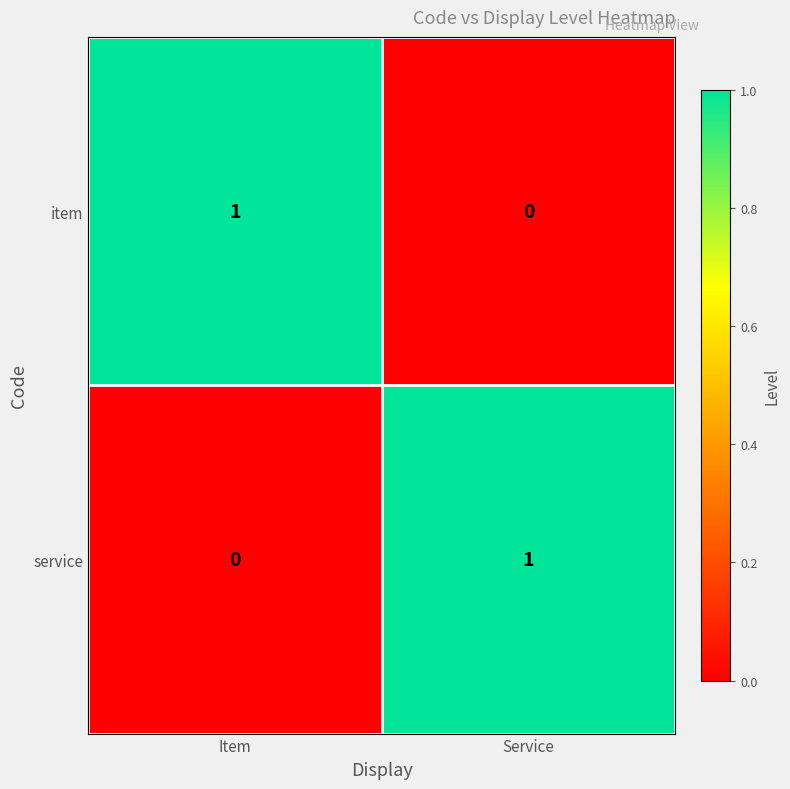

List the labels in order of item value, smallest first.

Service, Item